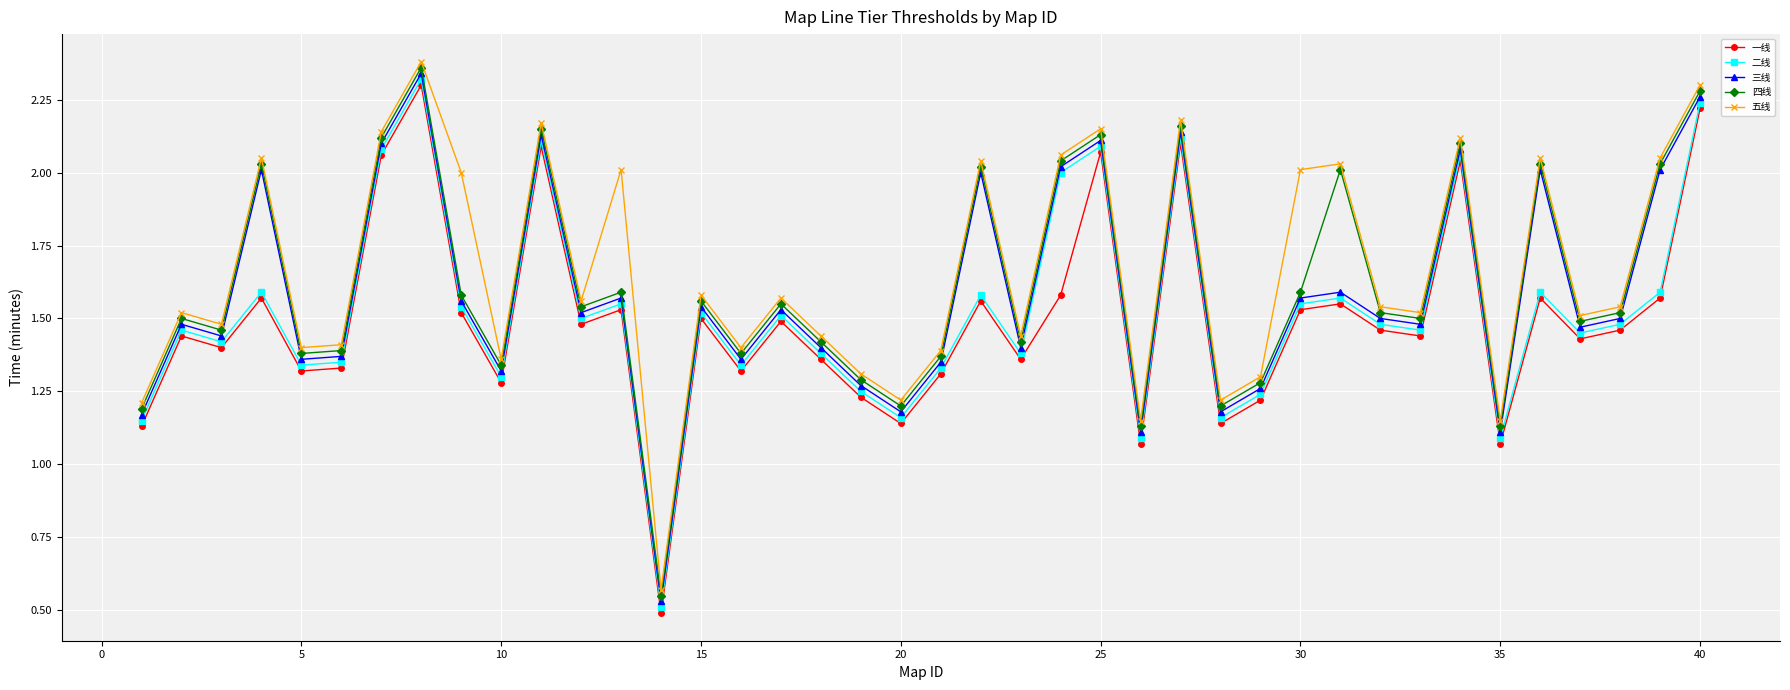

At how many categories does at least one series exceed 0?

40